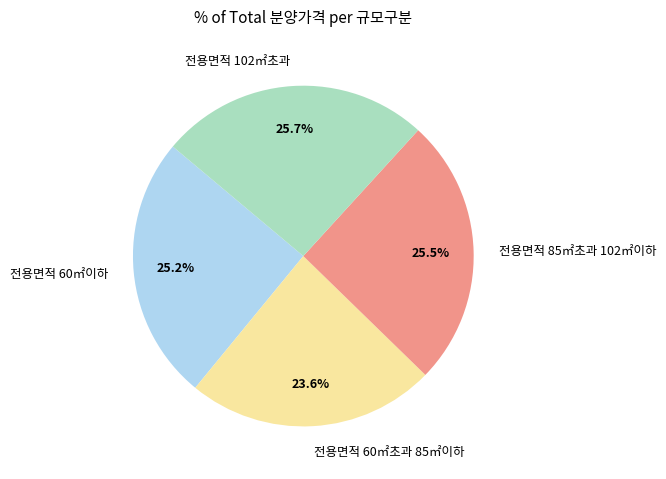

To the nearest percent, what is the combined percentage of 전용면적 60㎡초과 85㎡이하 and 전용면적 60㎡이하?

49%